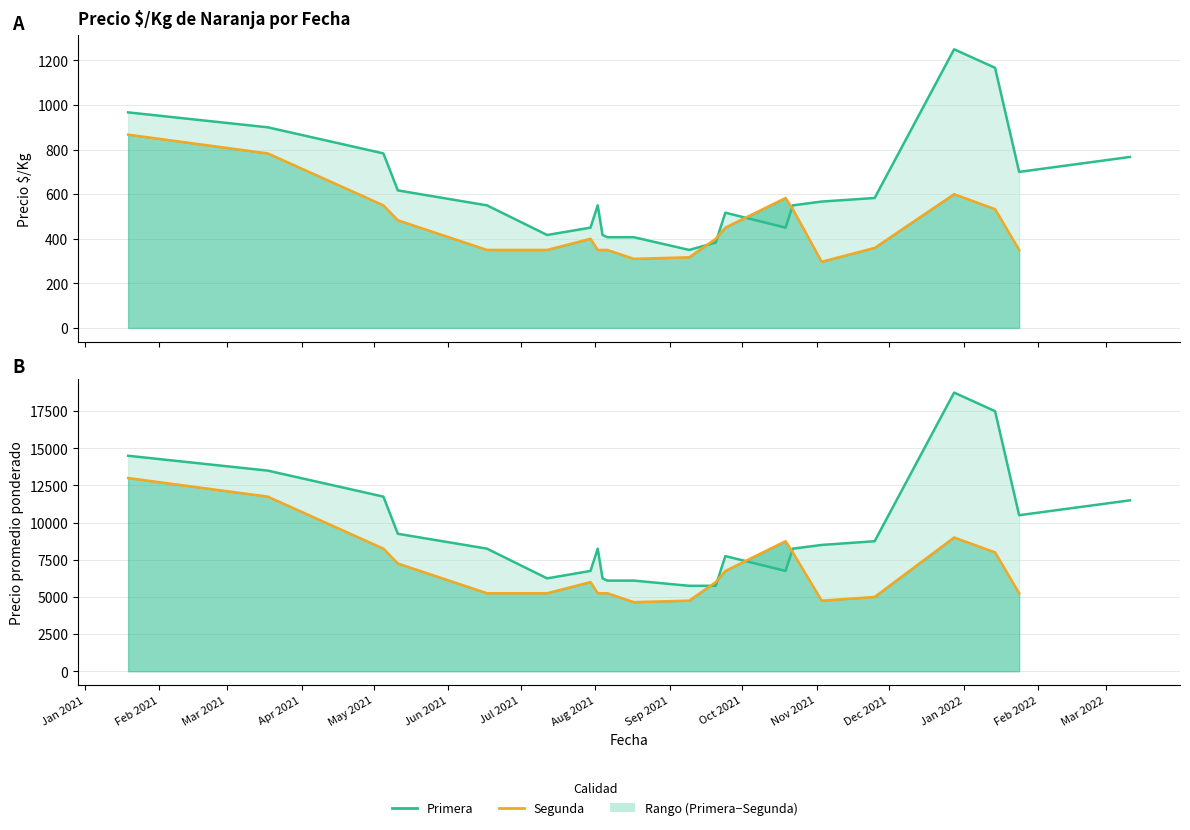

Where does the Precio $/Kg Segunda series first go above 400?

Jan 2021